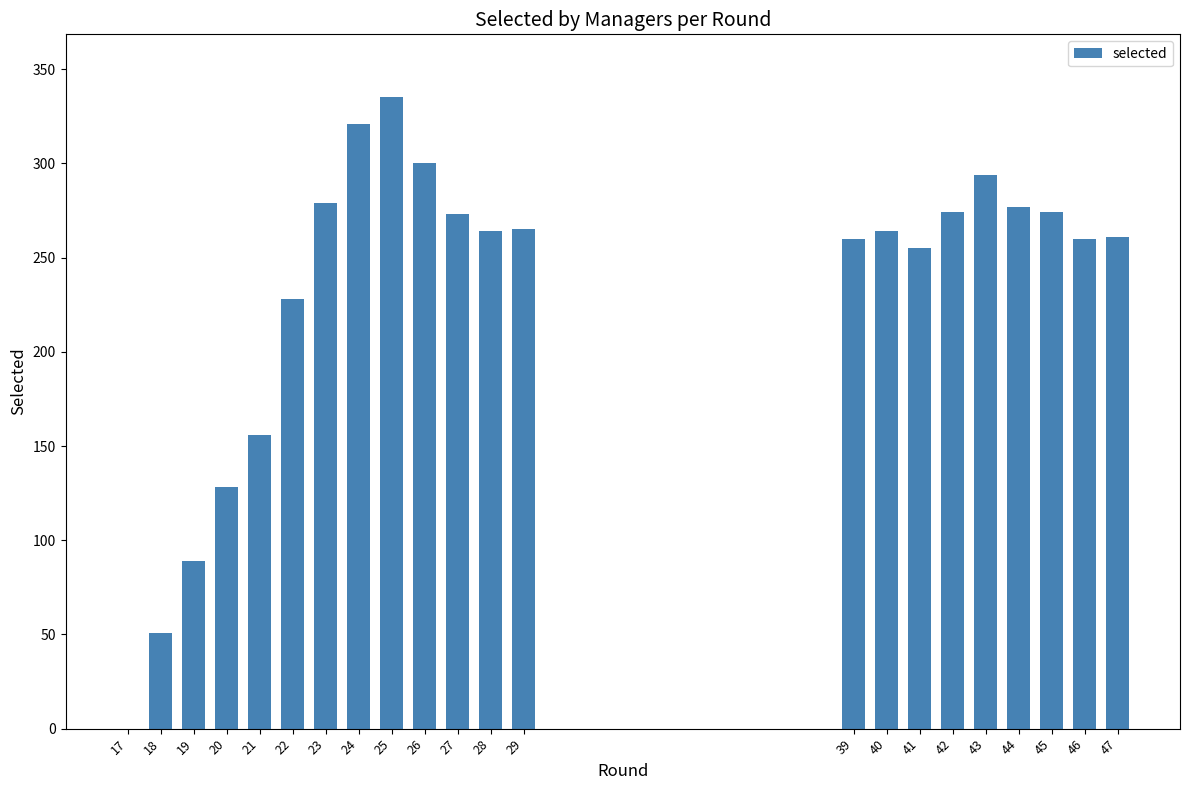

The chart shows a value of 0 at 17. True or false?

True